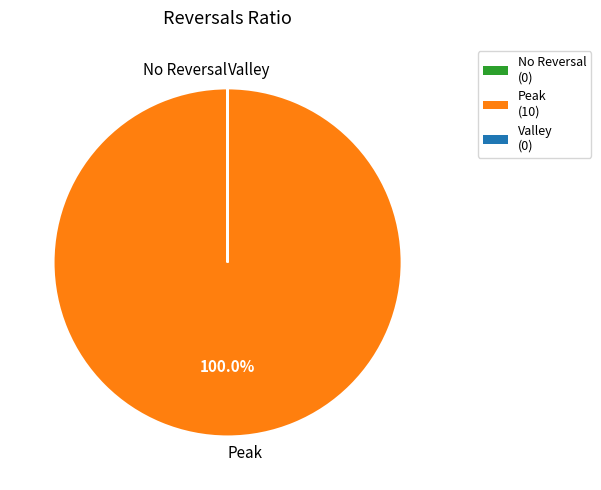

Which slice is the largest?

Peak